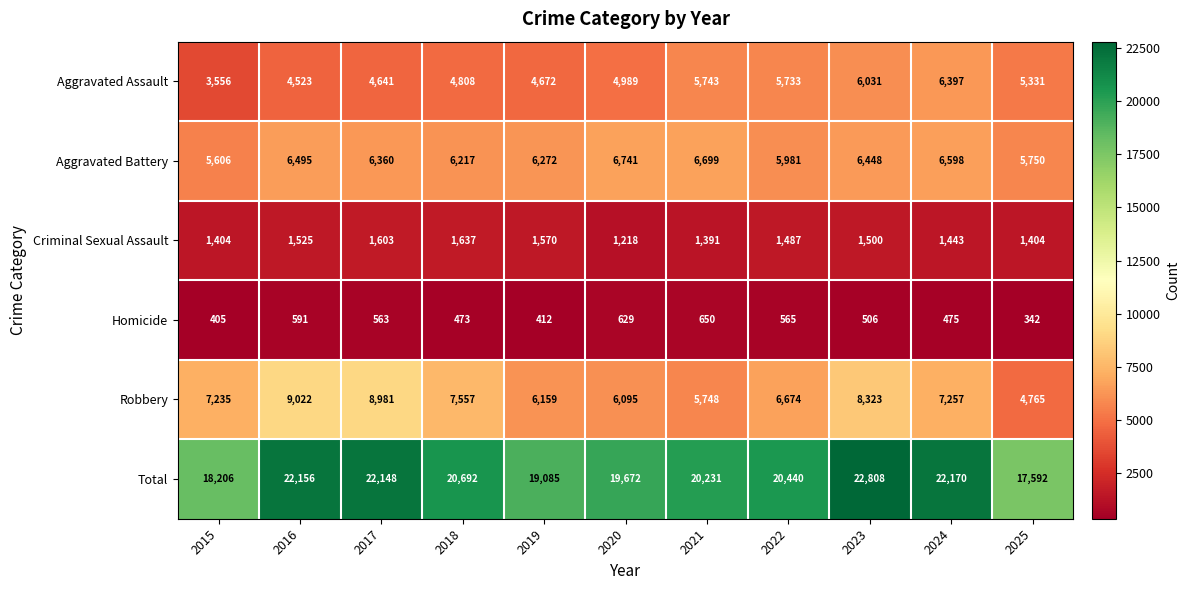

What is the total value across all series at 2015?

36412